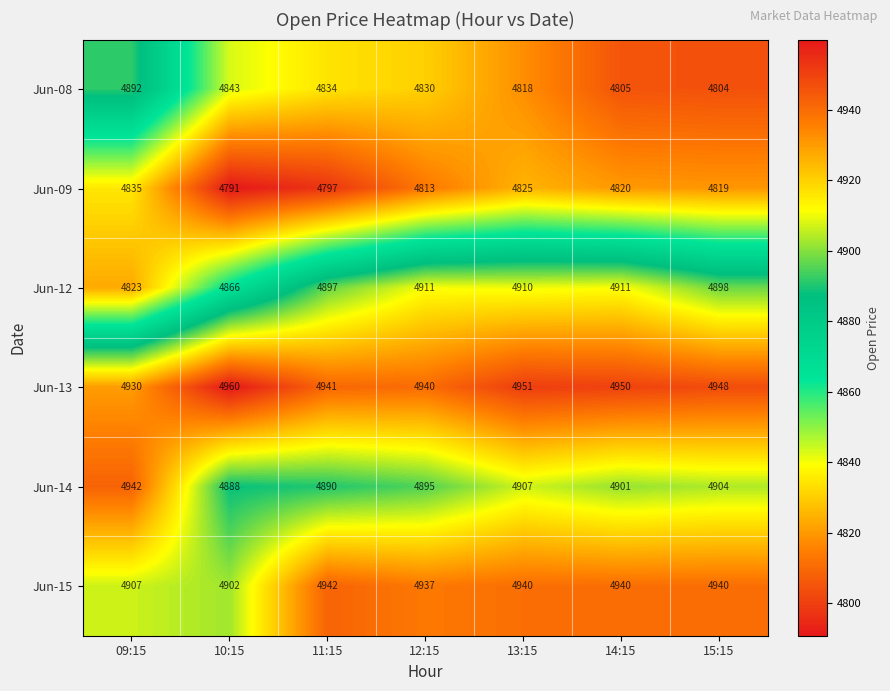

Count the number of data series in this chart.

6